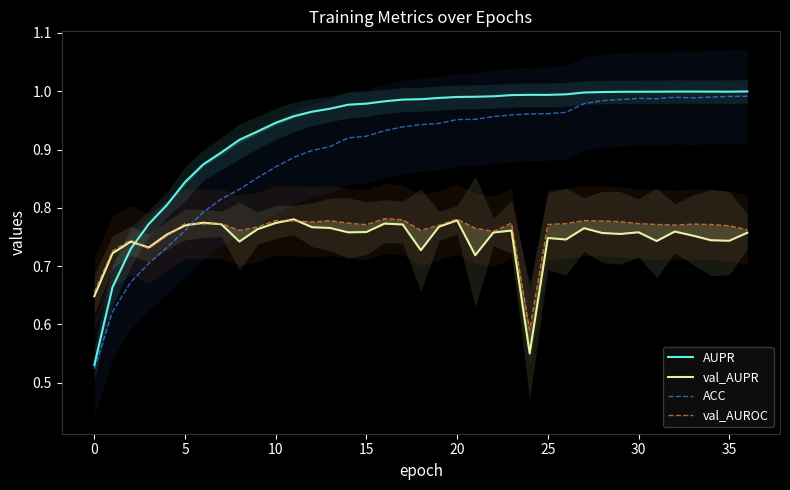

How many intersections are there between val_AUROC and ACC?

1